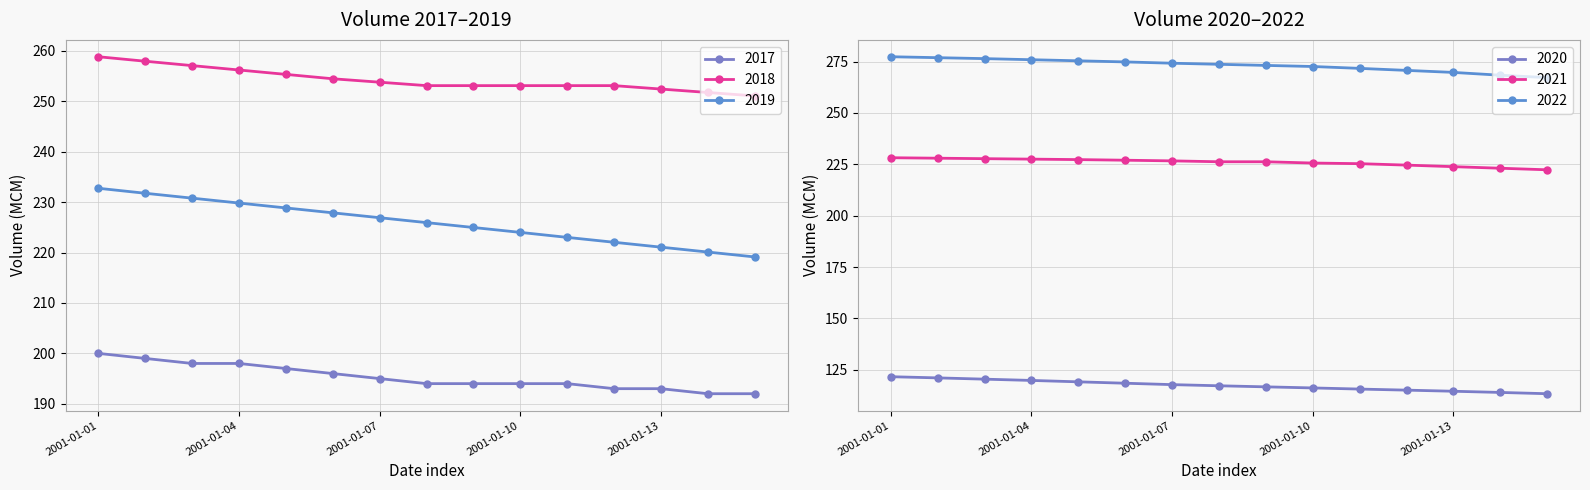

At 2001-01-06, list the series in order from smallest to largest.

2020, 2017, 2021, 2019, 2018, 2022